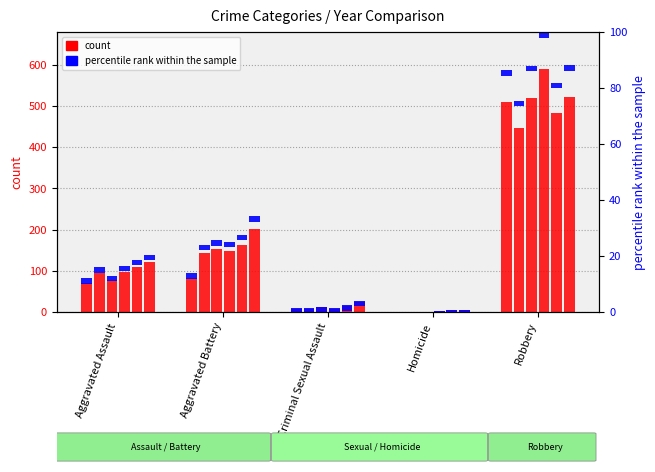

The 2018 series shows 152 at Aggravated Battery. True or false?

True